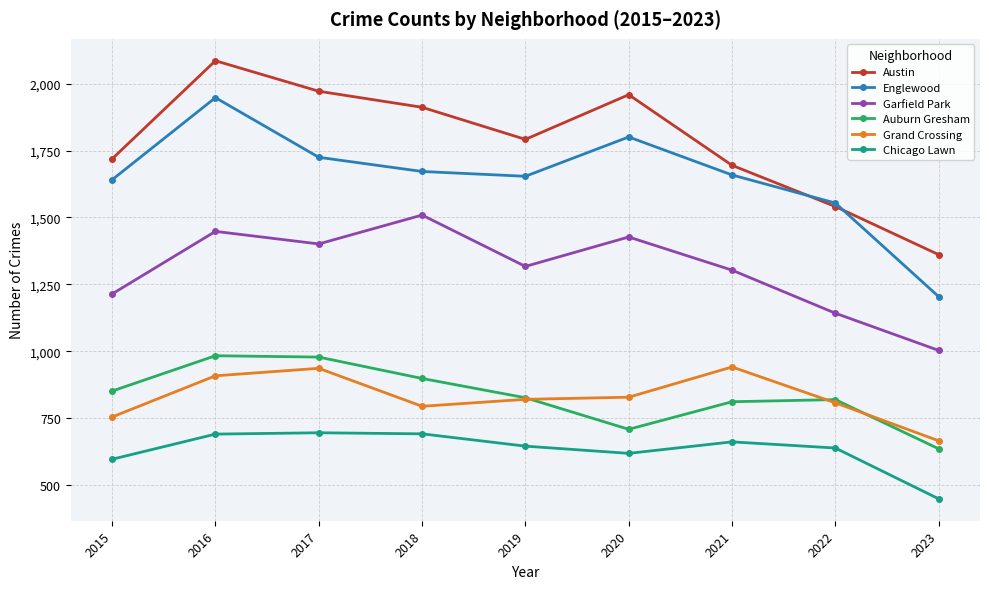

Does the chart display data point markers on the line(s)?

Yes